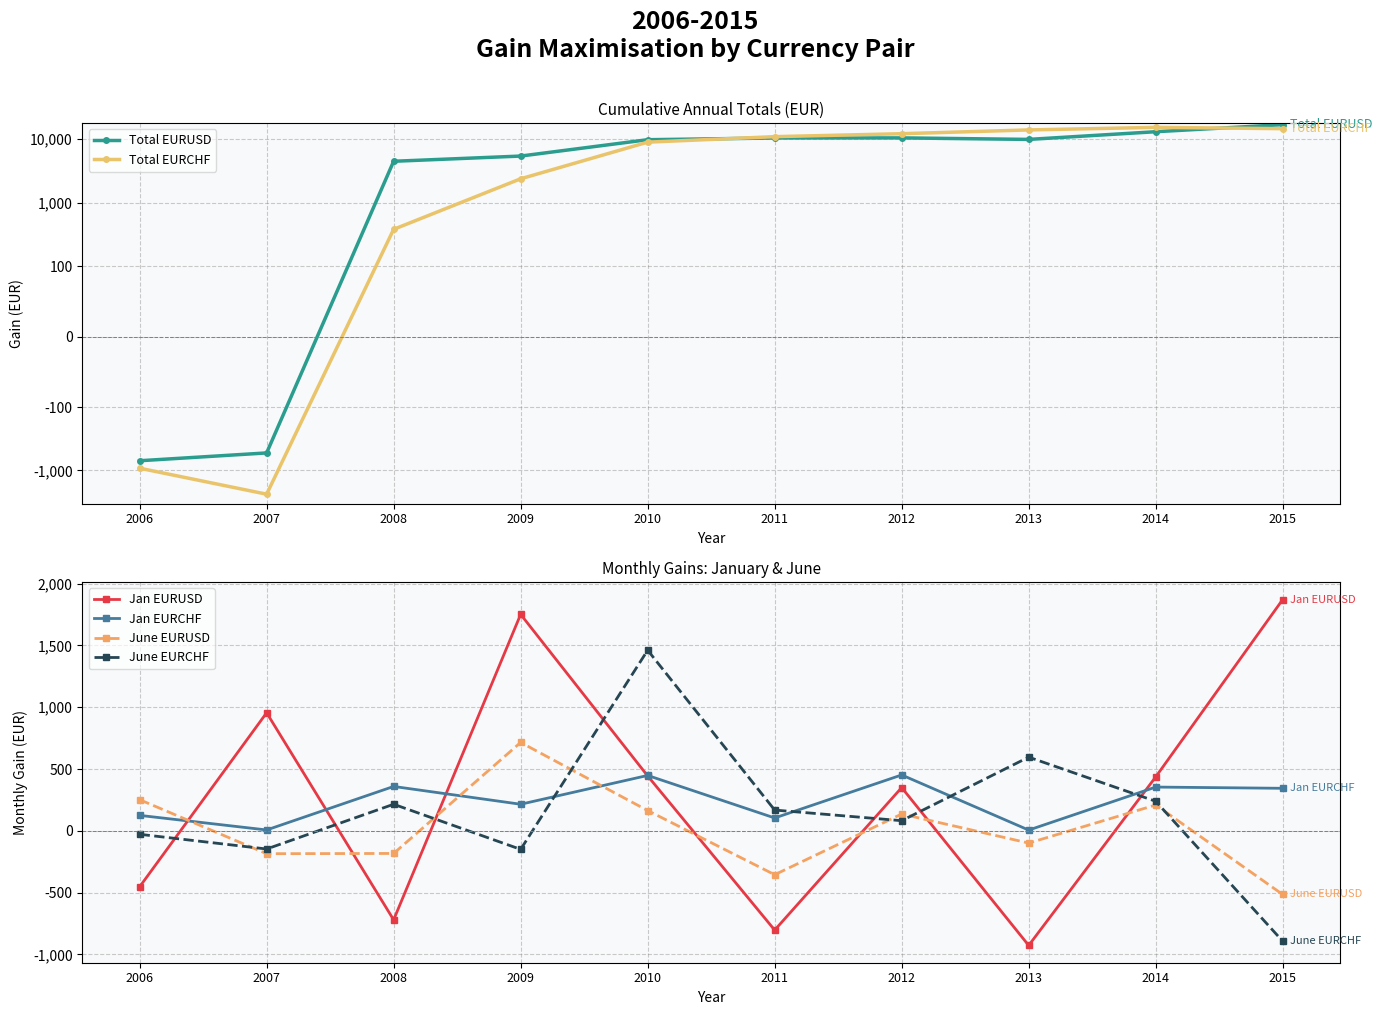

Which series ends up on top after the final intersection of Total EURUSD and June EURUSD?

Total EURUSD